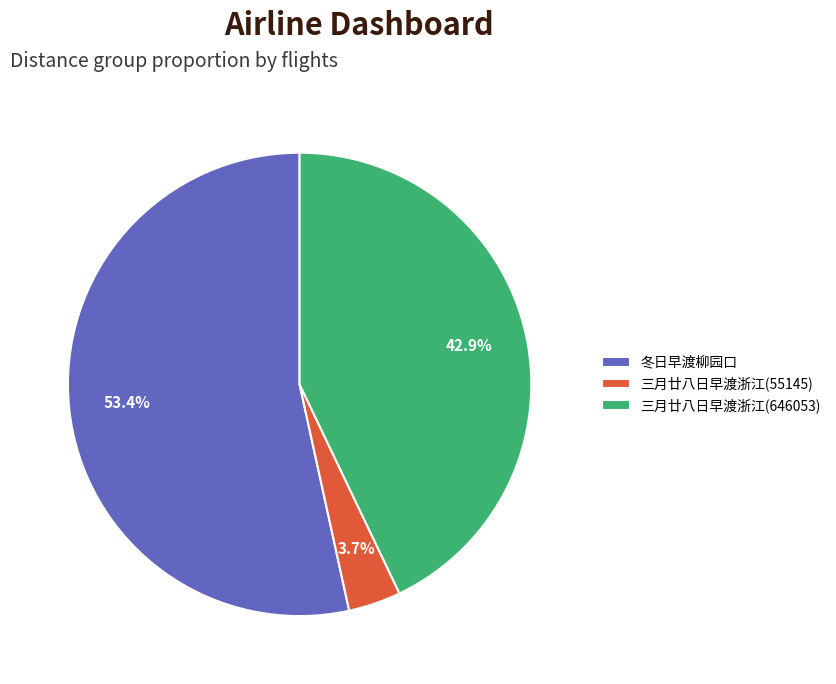

To the nearest percent, what portion does 三月廿八日早渡浙江(55145) represent?

4%